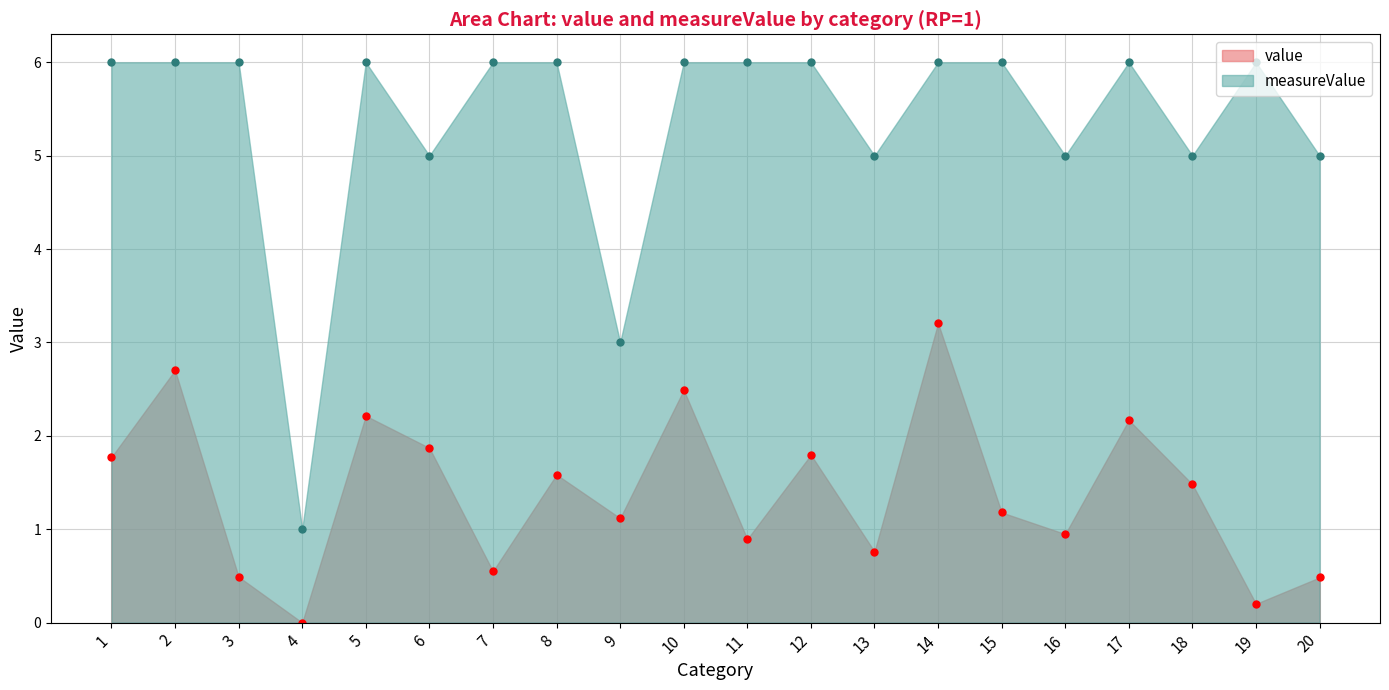

What is the total value across all series at 18?

6.5